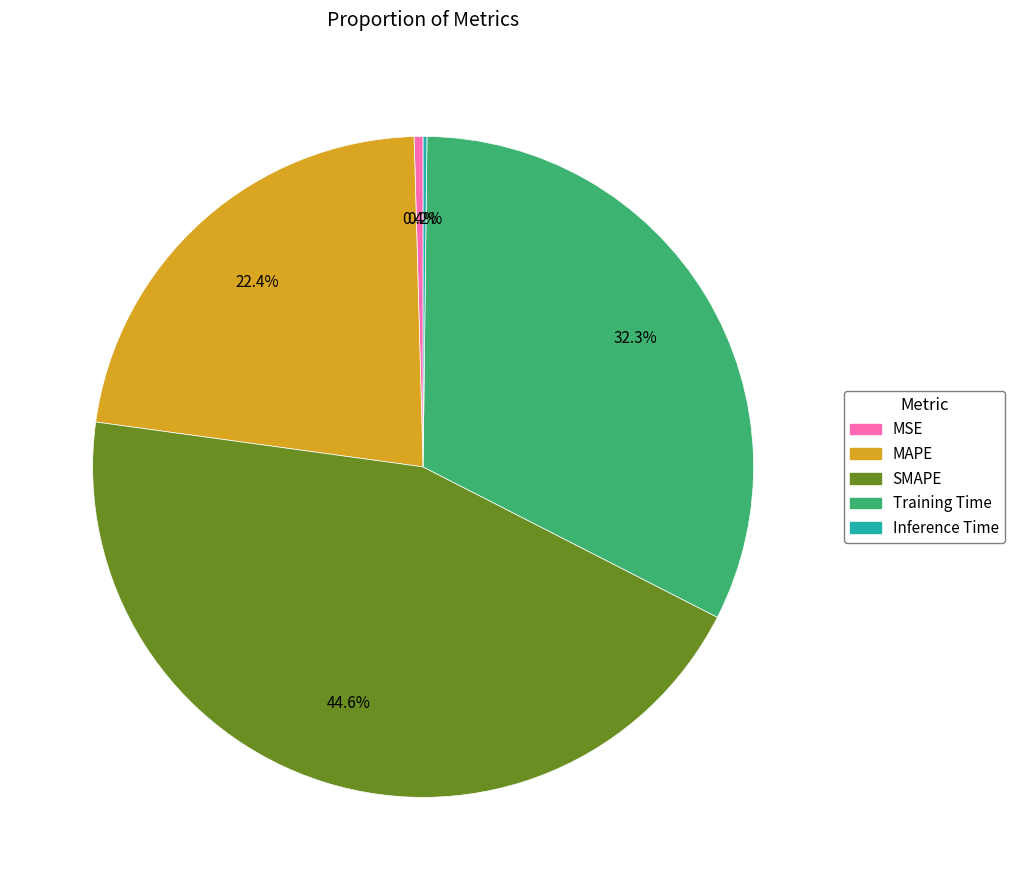

Approximately how many times larger is the value at MAPE compared to SMAPE?

0.5